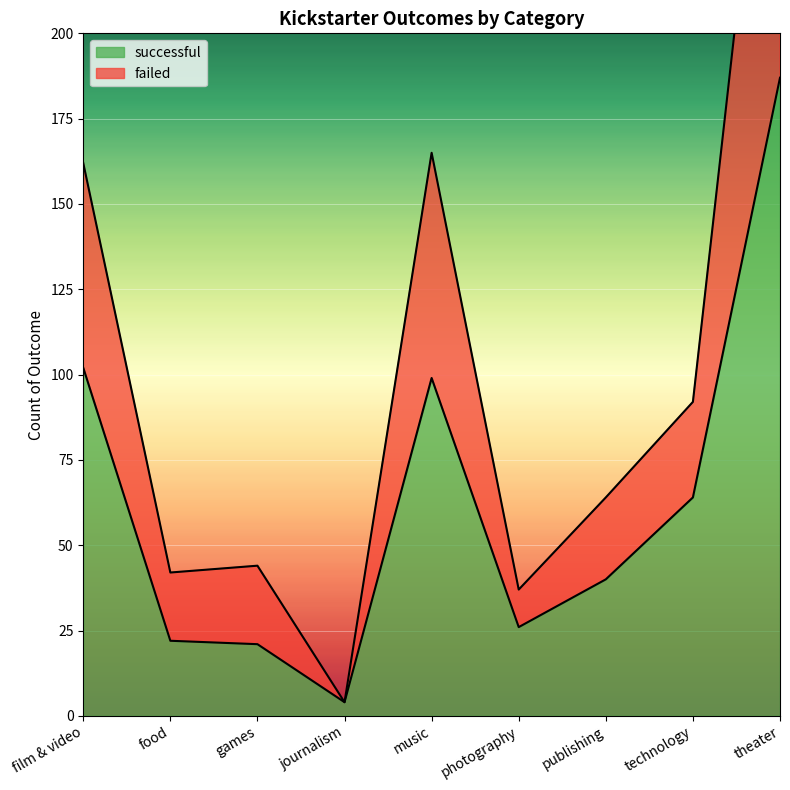

Which series has the largest total across all categories?

failed